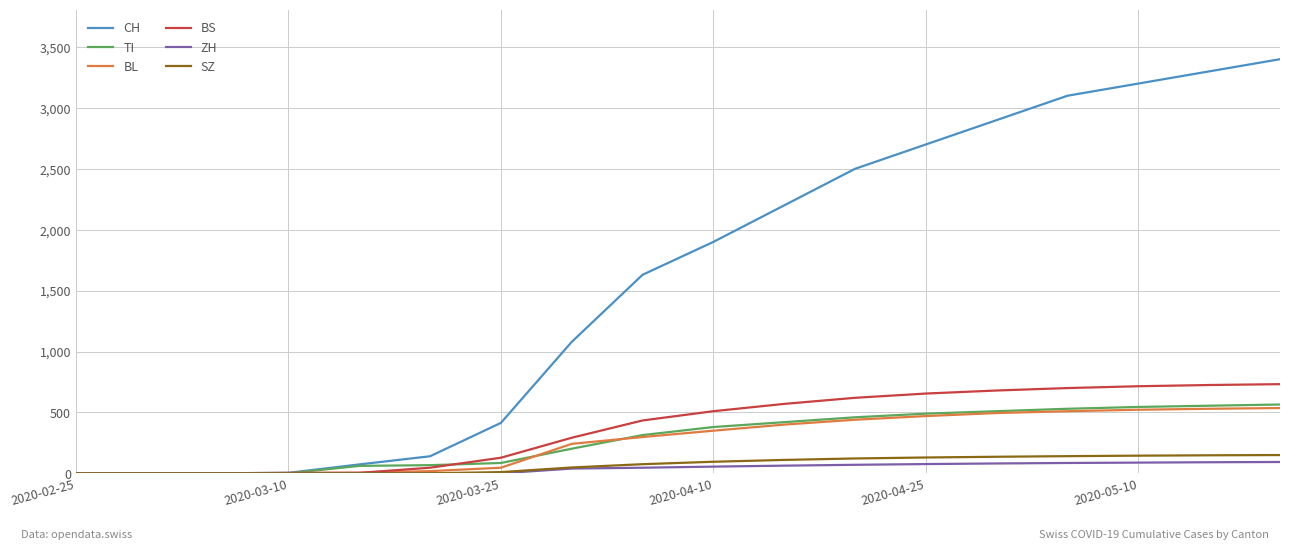

Which series has the largest range (max minus min)?

CH